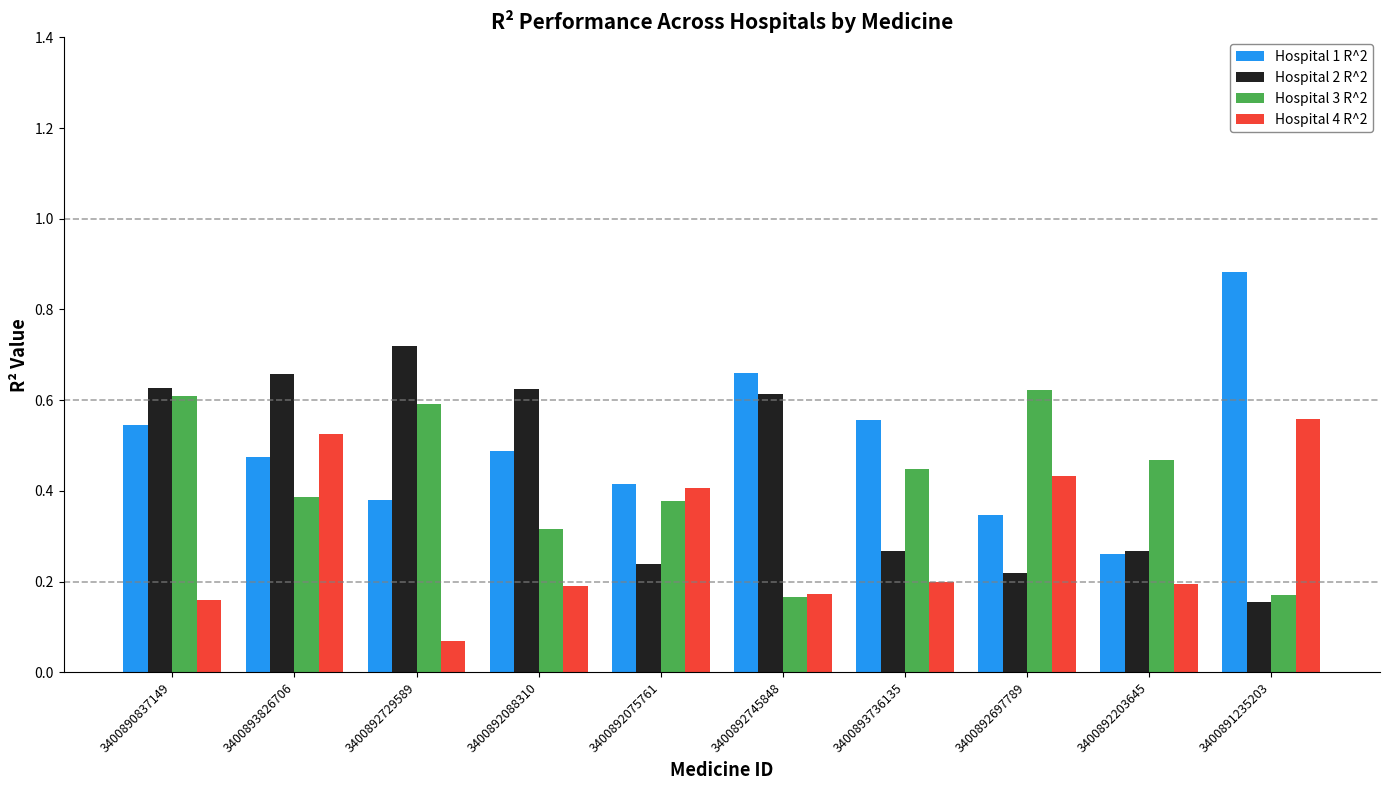

True or false: Hospital 2 R^2 has a value of 0.9 at 3400892745848.

False